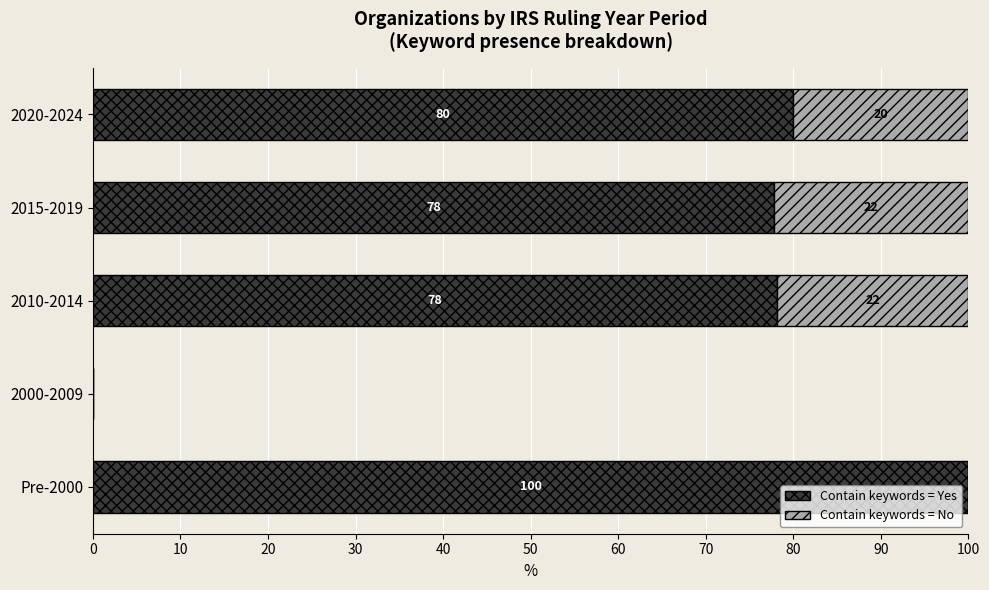

Read the Contain keywords = Yes value at Pre-2000.

100.0